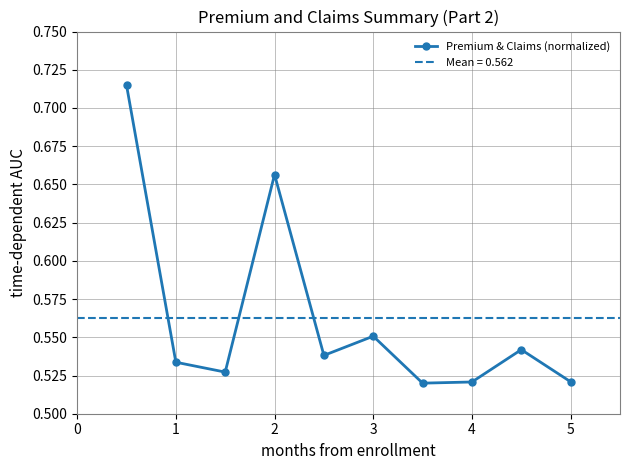

How many interior local peaks (higher than both neighbors) does the data have?

3